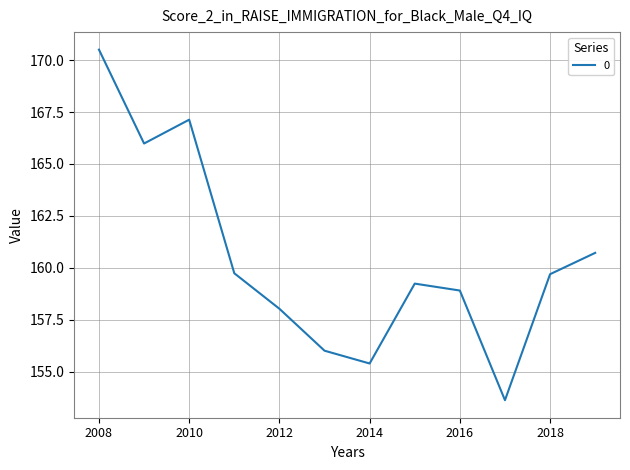

What is the sum of all values?

1925.0